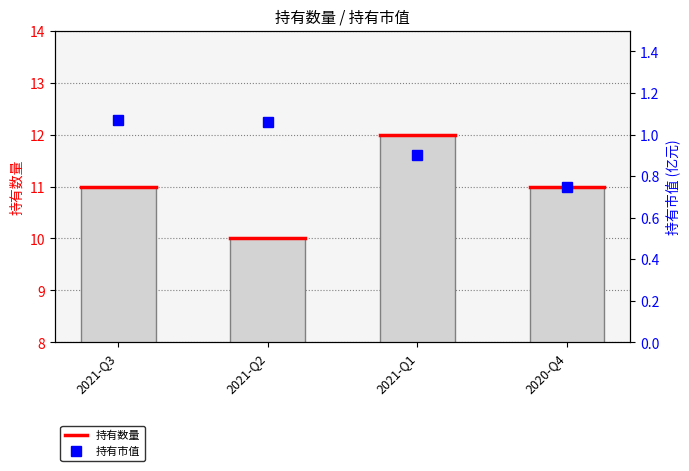

Reading left to right, list all the values displayed in this chart.

持有数量: 11.0	10.0	12.0	11.0
持有市值: 1.1	1.1	0.9	0.8